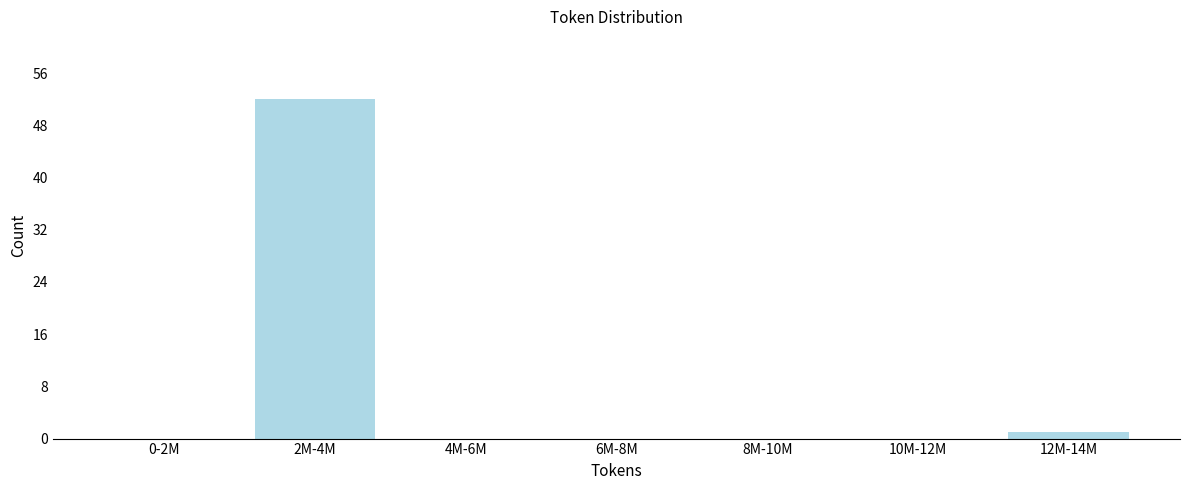

Reading right to left, extract all data points from this chart.

12M-14M=1	10M-12M=0	8M-10M=0	6M-8M=0	4M-6M=0	2M-4M=52	0-2M=0